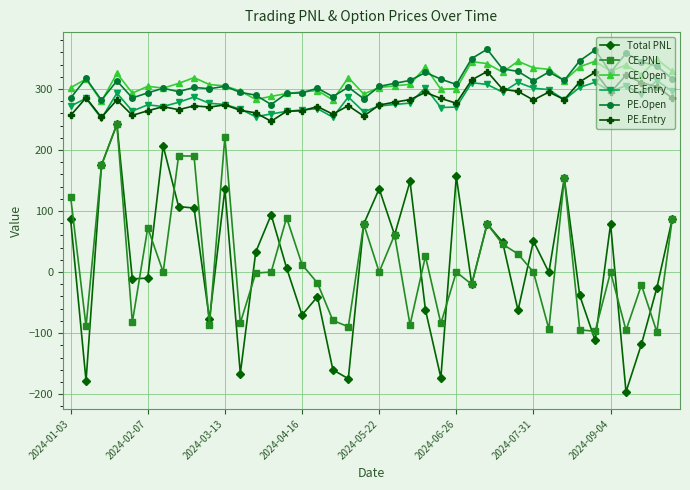

What is the value of the CE.Open point at the 28th from the left?

341.5